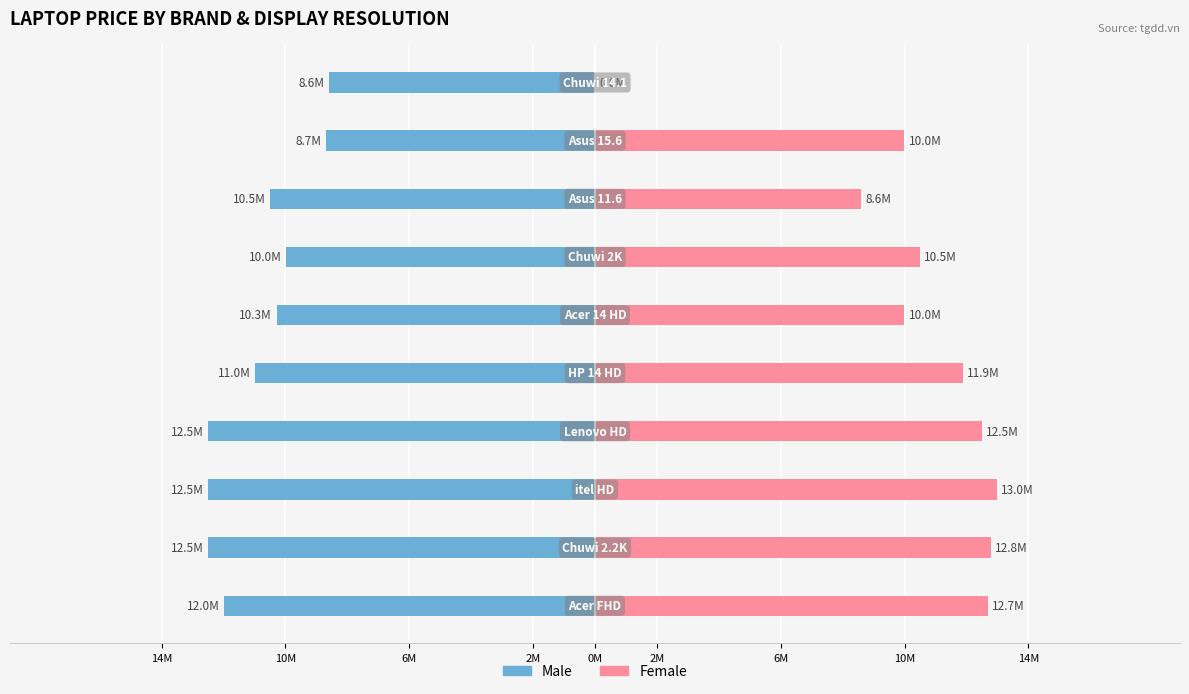

What is the difference between the second highest and minimum values in the Female series?

12790000